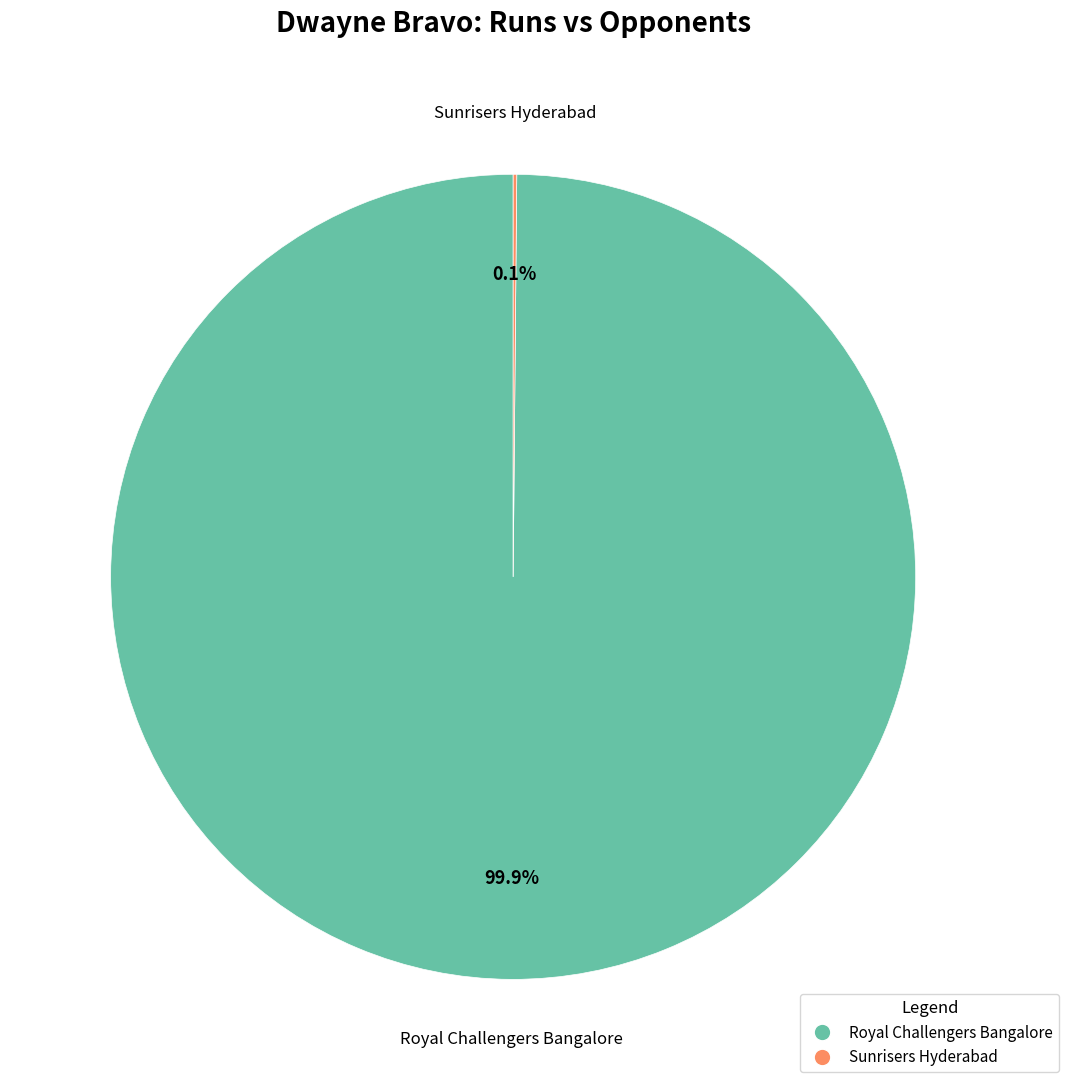

True or false: Royal Challengers Bangalore accounts for 94% of the total.

False